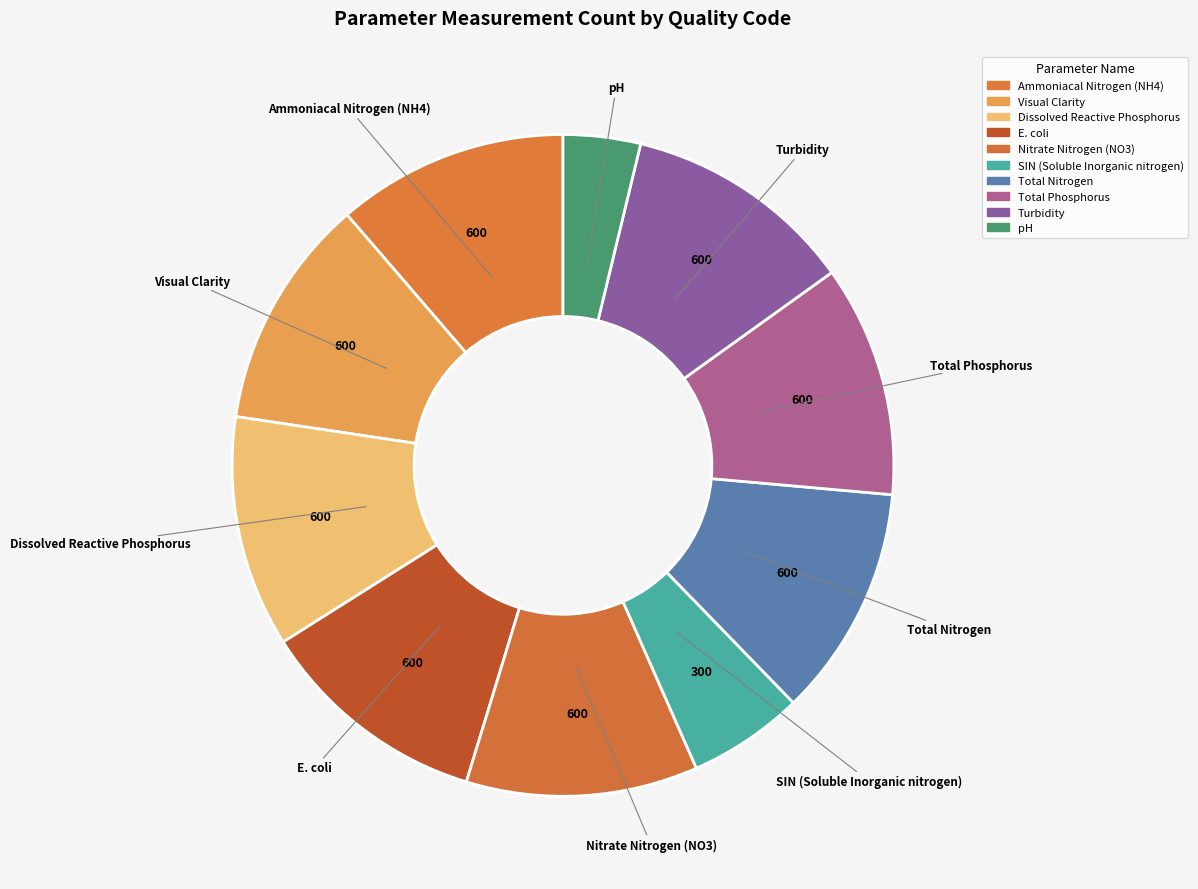

The E. coli slice represents 6% of the pie. True or false?

False